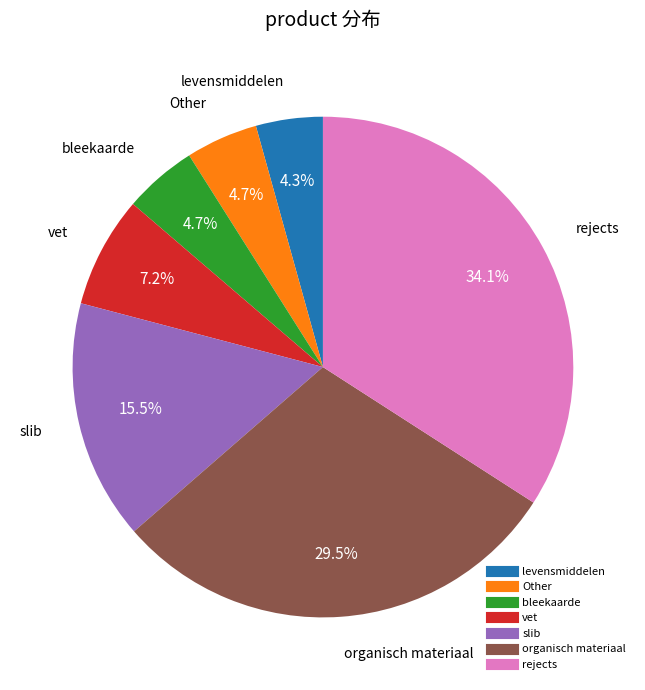

How many slices are in this pie chart?

7